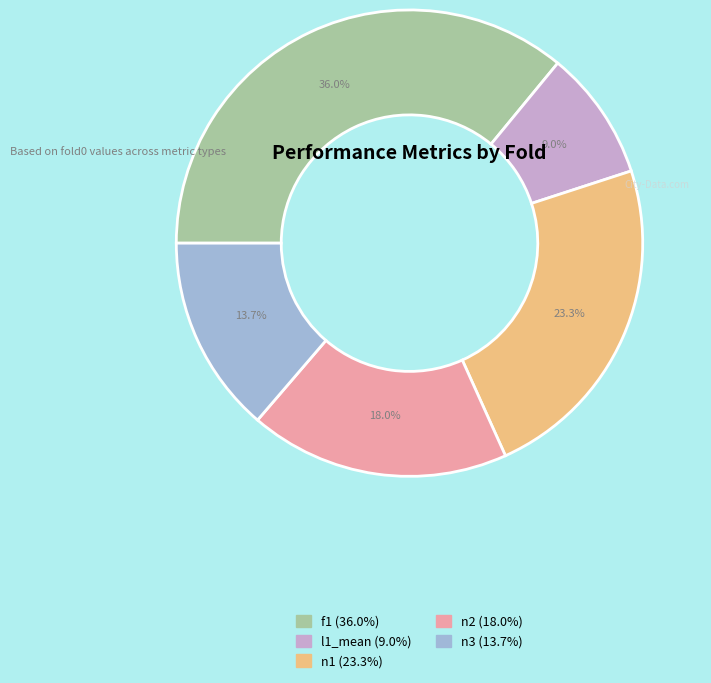

Is there a majority slice in this chart?

No